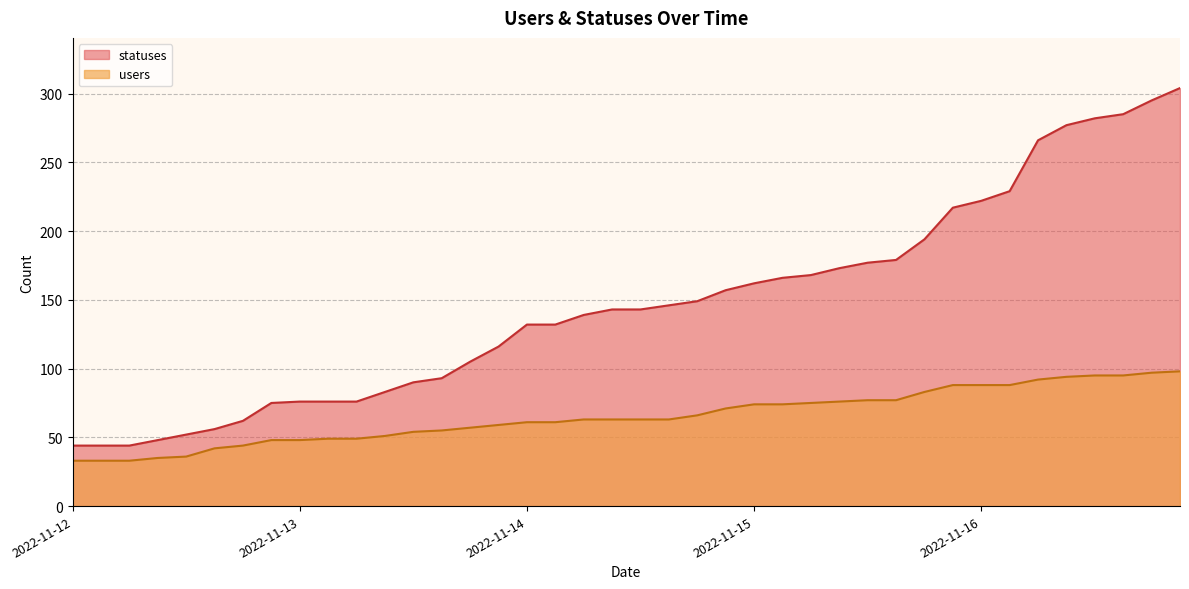

List the series in order of their peak value, lowest first.

users, statuses